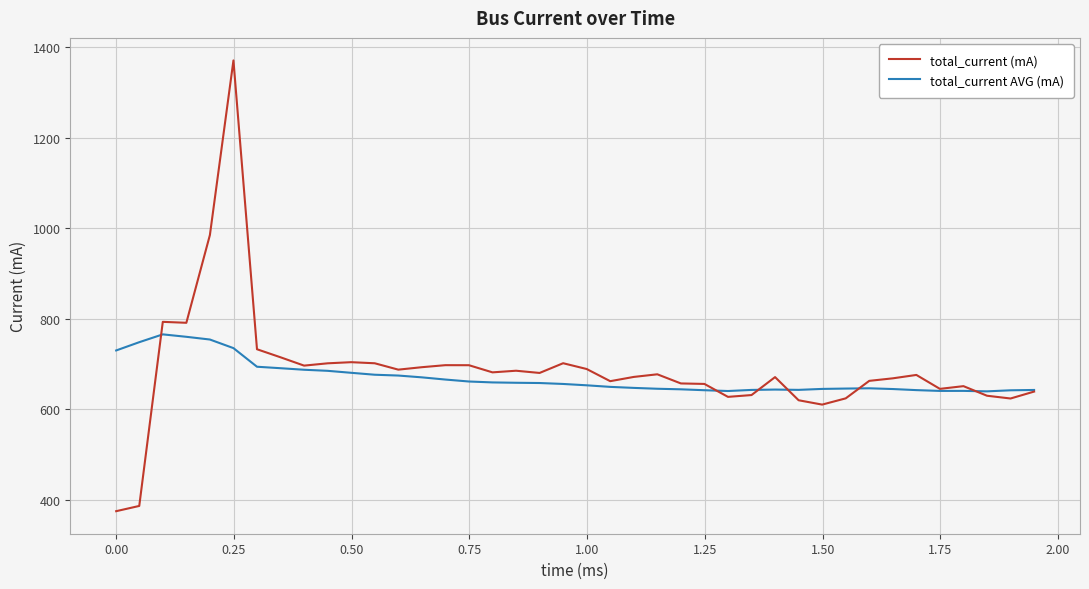

Which series has the widest spread of values?

total_current (mA)